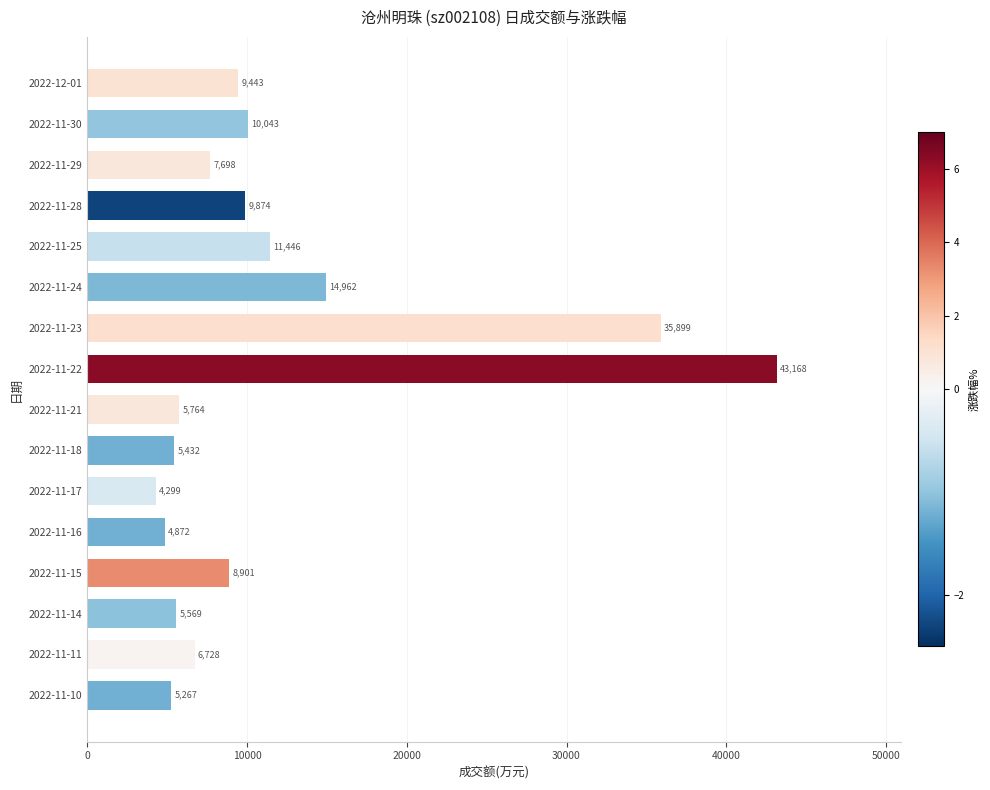

What is the change in value from 2022-11-29 to 2022-12-01?

+1745